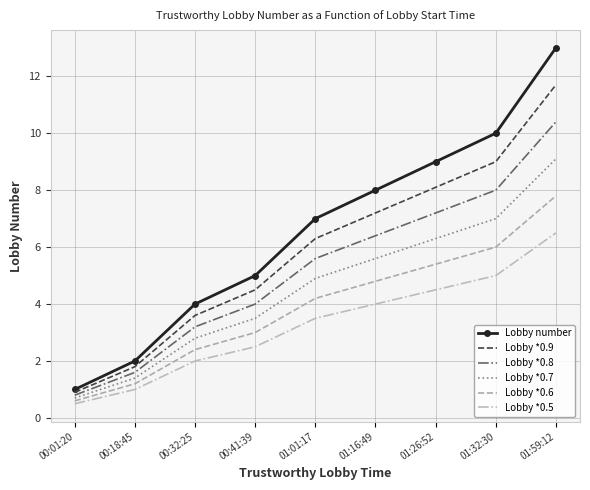

Is it true that Lobby *0.9 equals 4.5 at 00:41:39?

True